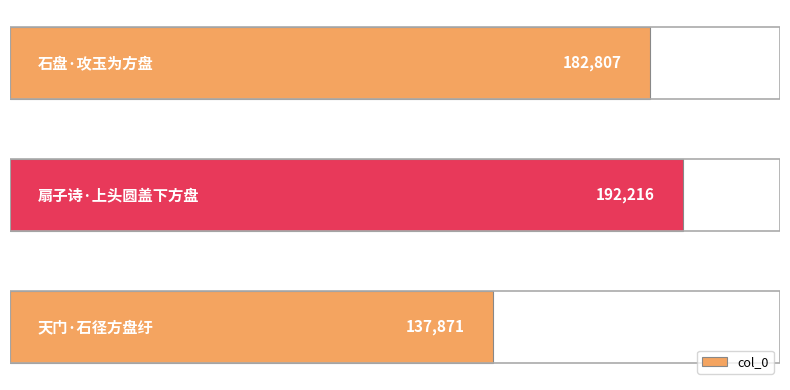

What is the sum of all values?

512894